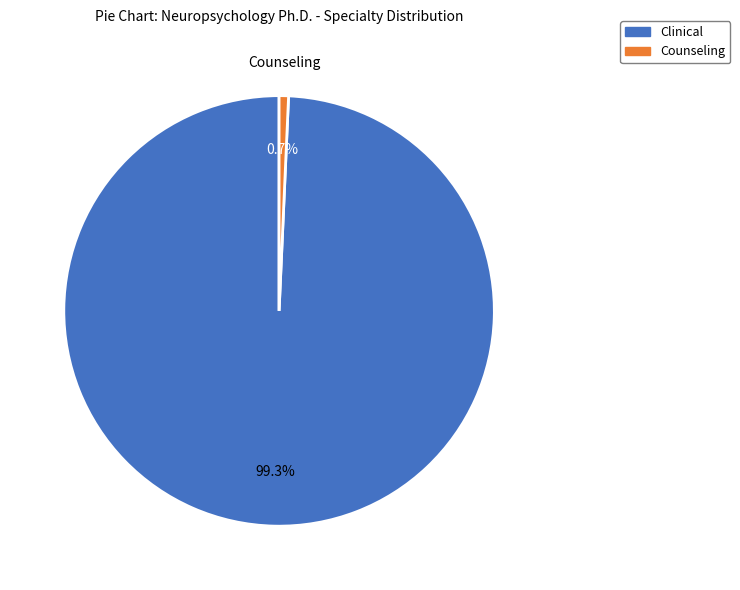

Rank the categories by value from lowest to highest.

Counseling, Clinical